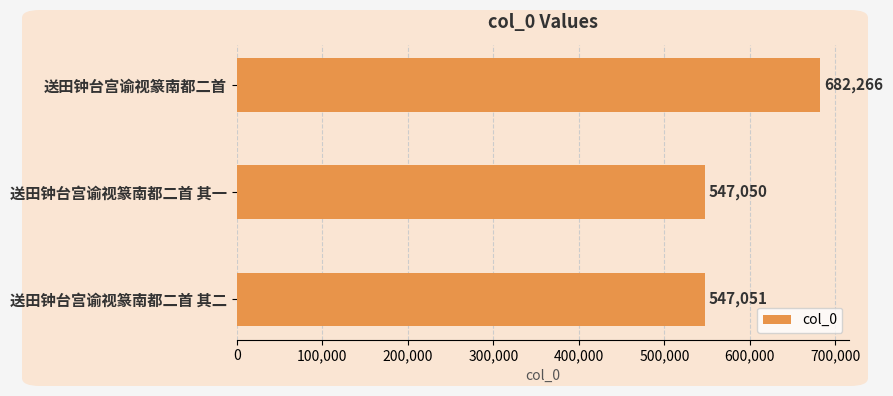

What is the sum of the values at 送田钟台宫谕视篆南都二首 其一 and 送田钟台宫谕视篆南都二首?

1229316